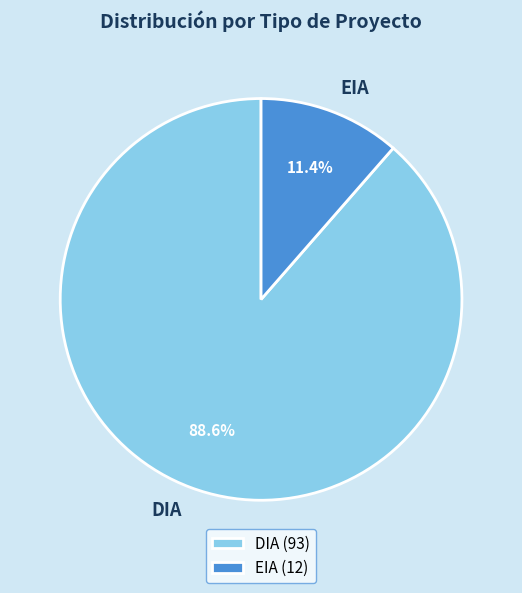

What percentage is the EIA slice, to the nearest percent?

11%